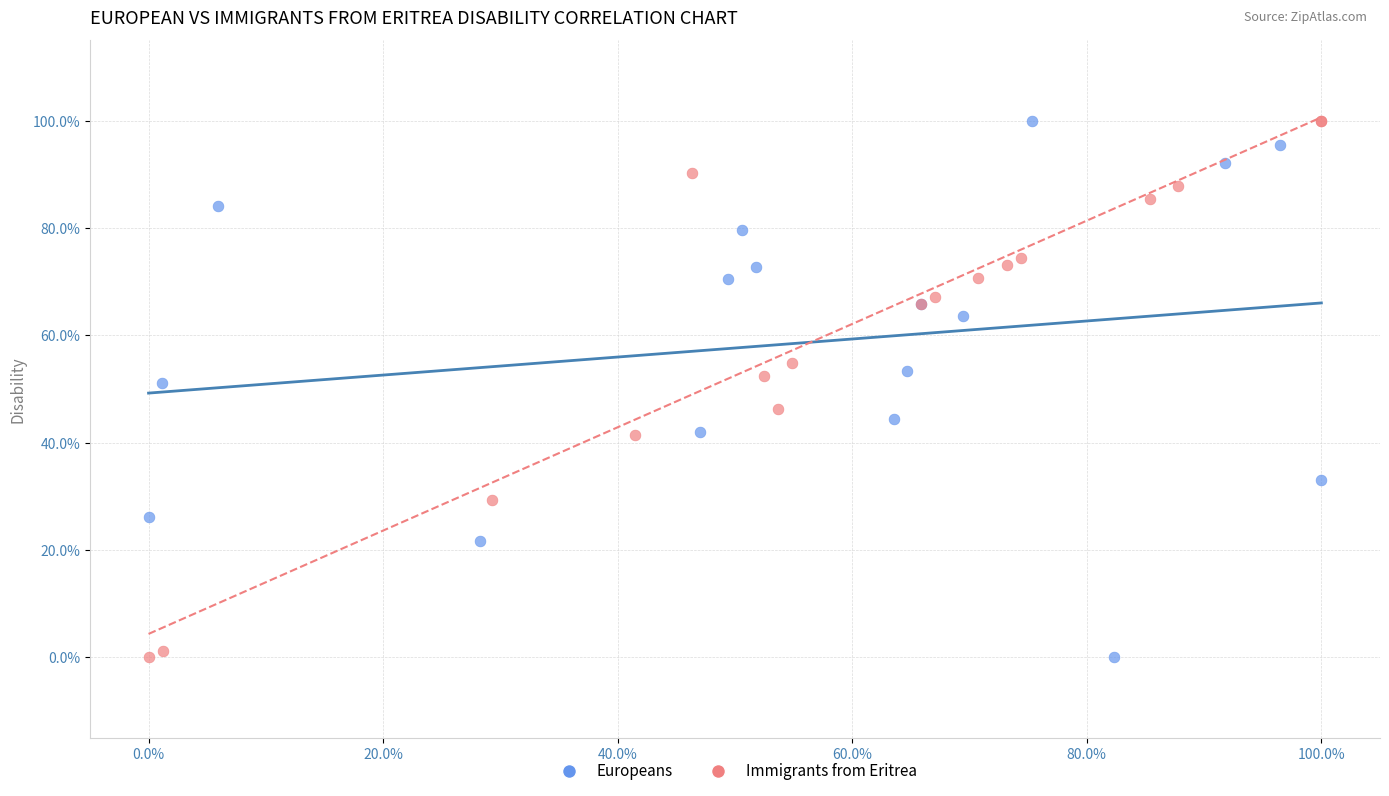

What are all the series names shown in the legend?

Europeans, Immigrants from Eritrea